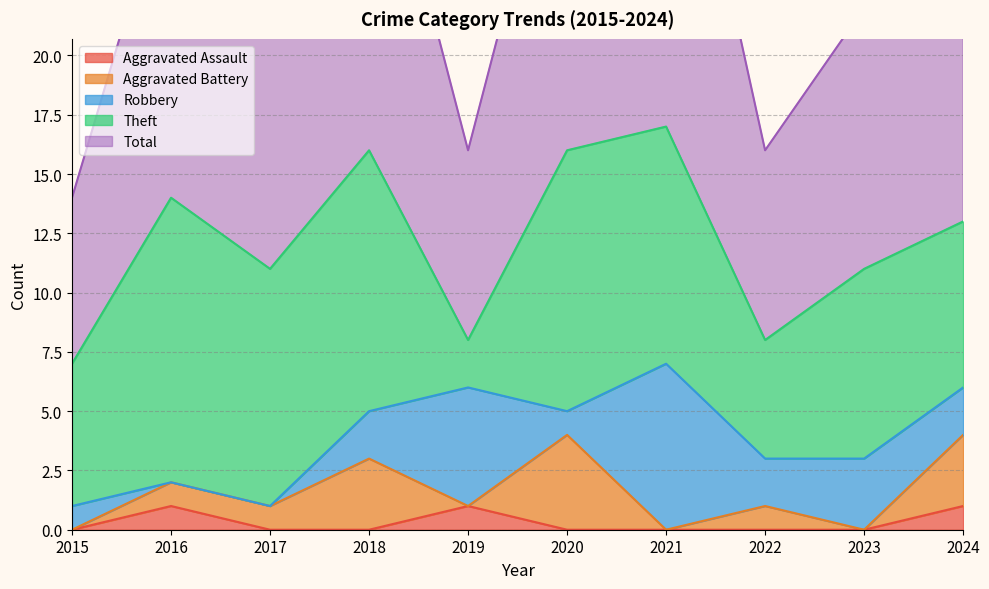

How many positive values does the Robbery series have?

8